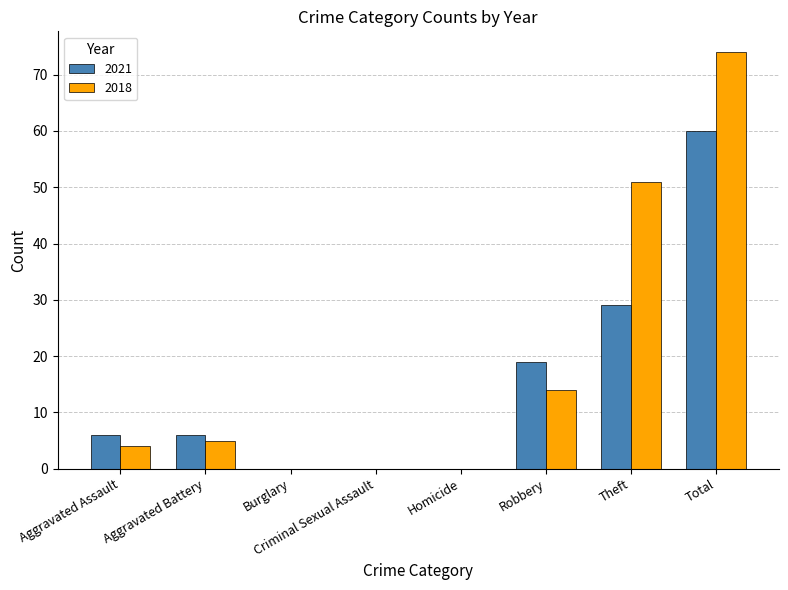

At which label is 2021 closest to 30?

Theft